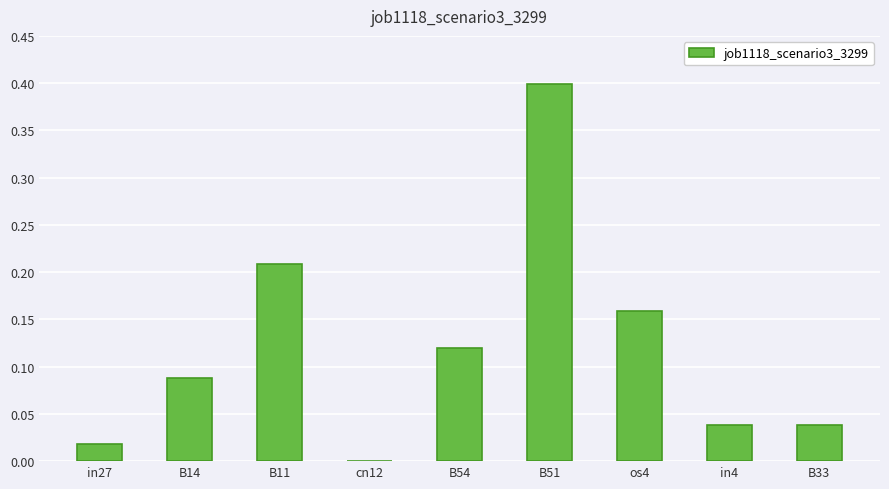

Between B54 and B14, which is larger?

B54